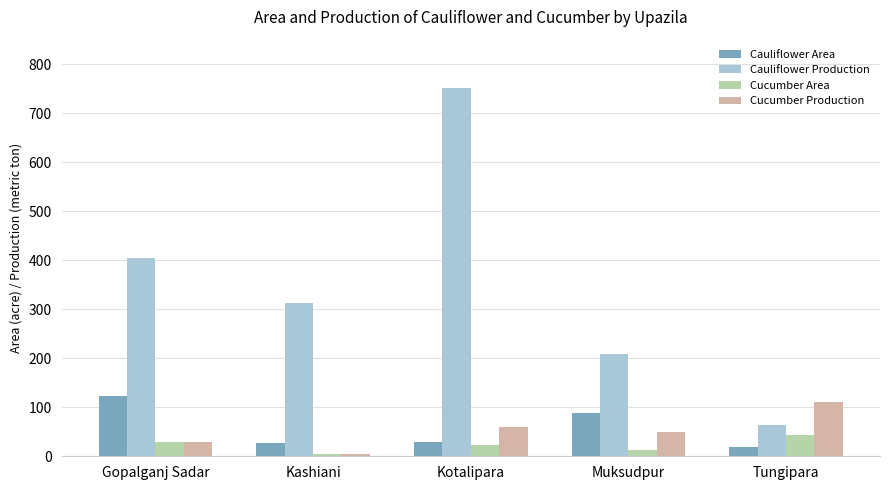

What is the label of the 5th bar from the right?

Gopalganj Sadar